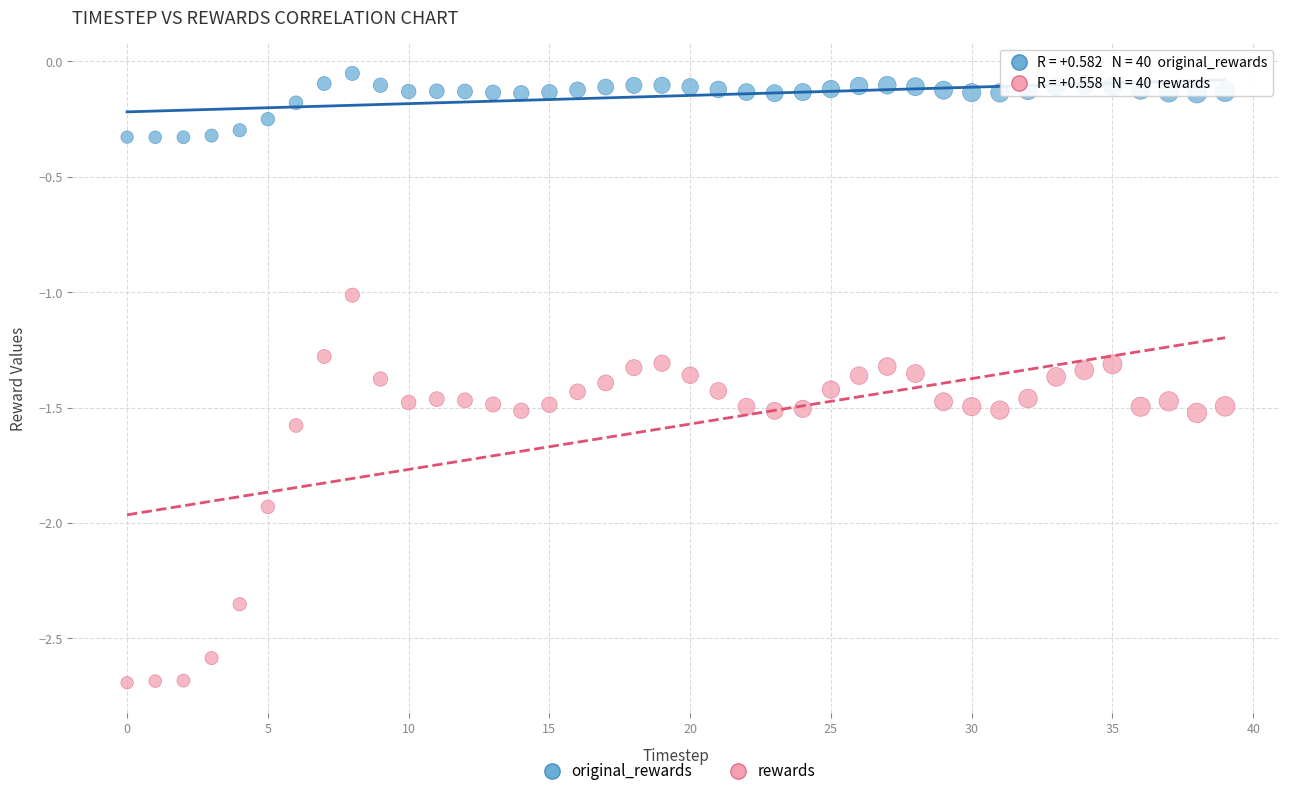

Across all data points, what is the range of Y values (max minus min)?

2.6